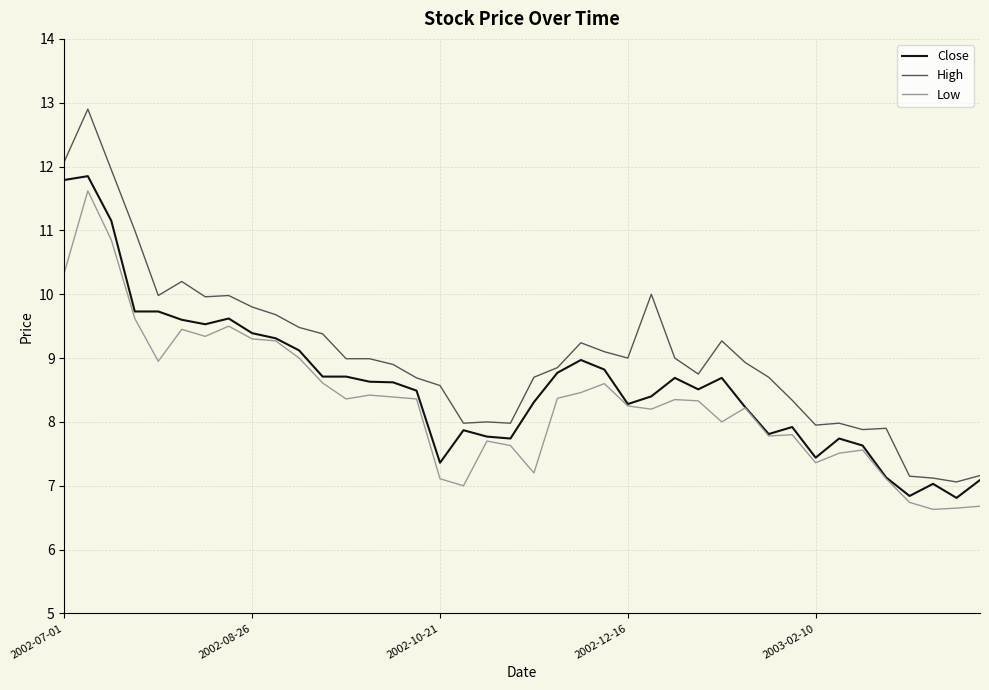

True or false: Low and High intersect in this chart.

False